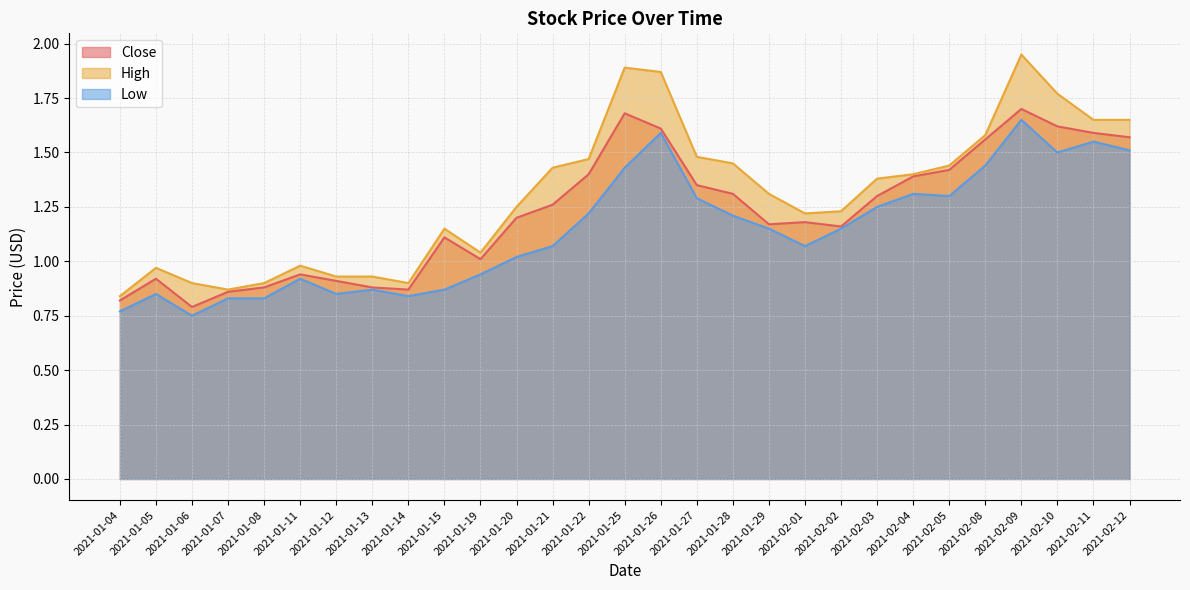

What is the difference between the Low values at 2021-01-15 and 2021-02-05?

0.4